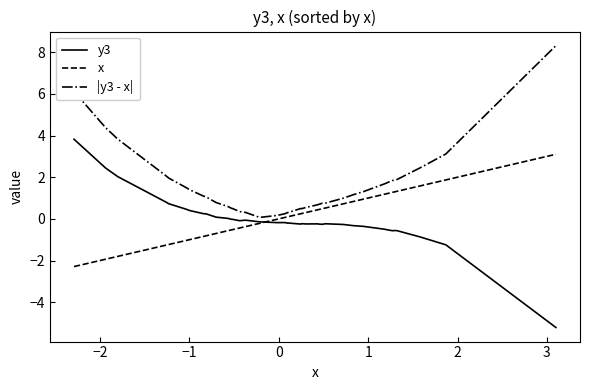

What are all the series names shown in the legend?

y3, x, |y3 - x|